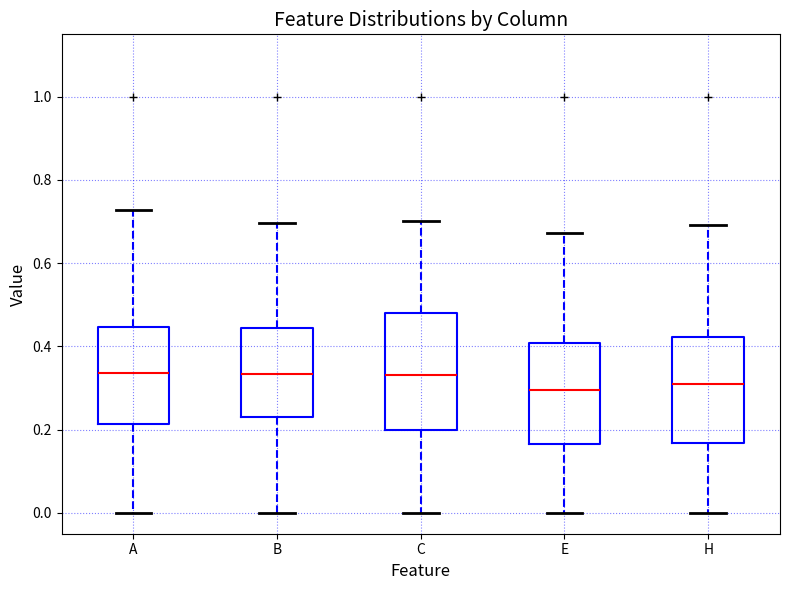

Where is the upper edge of the box for E on the y-axis? The values are not printed on the chart, so give them approximately, as read against the axis.

0.40